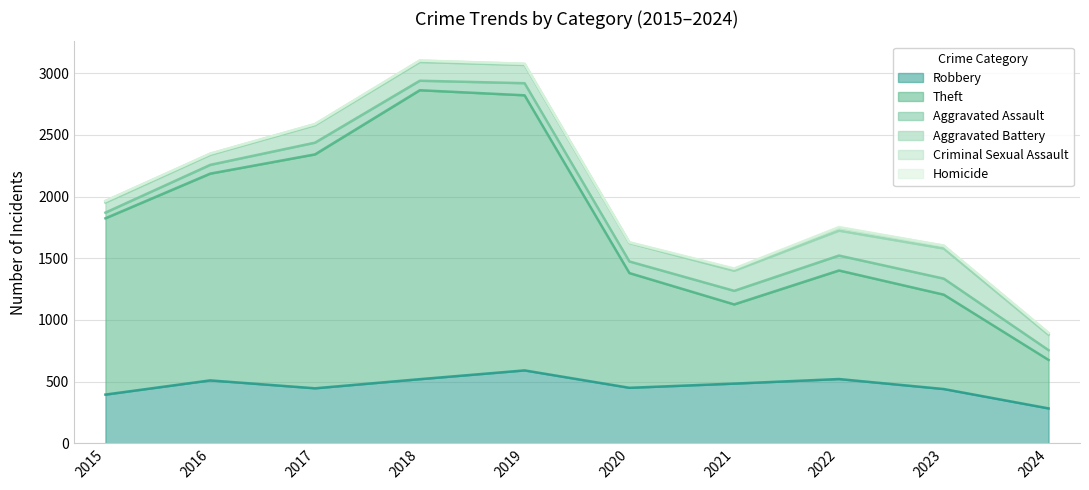

What is the difference between the maximum and minimum values in the Aggravated Assault series?

84